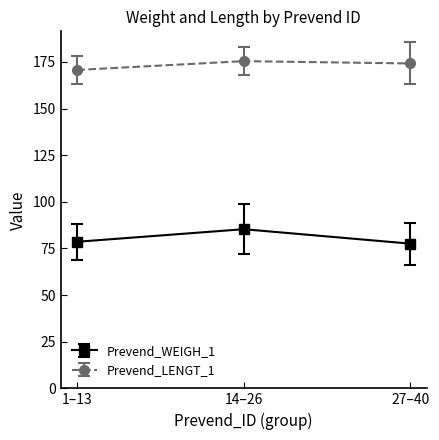

What is the value of the Prevend_LENGT_1 point at the 2nd from the left?

175.4